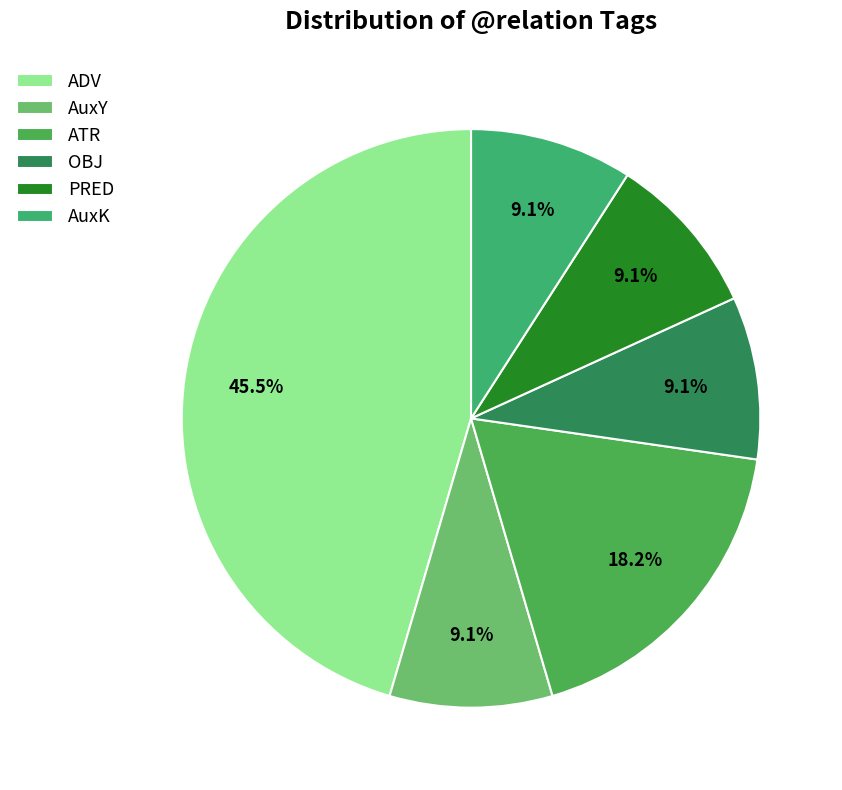

Between AuxY and ATR, which is larger?

ATR